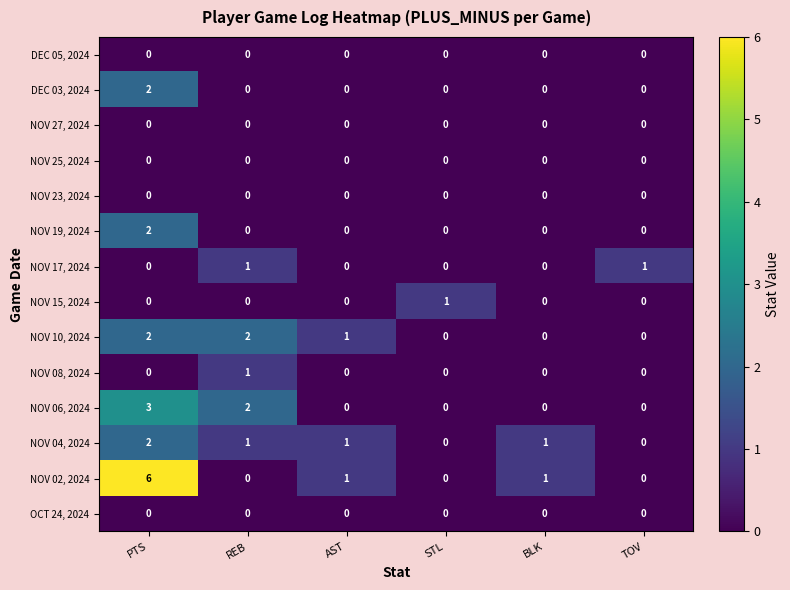

What is the difference between the highest and lowest values at BLK?

1